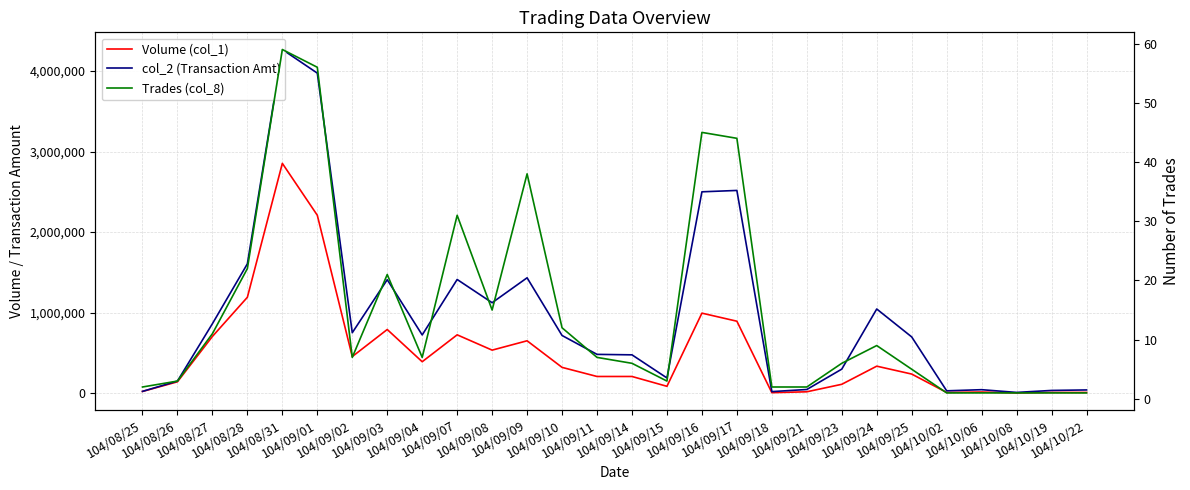

True or false: Trades (col_8) and Volume (col_1) cross at least once.

False